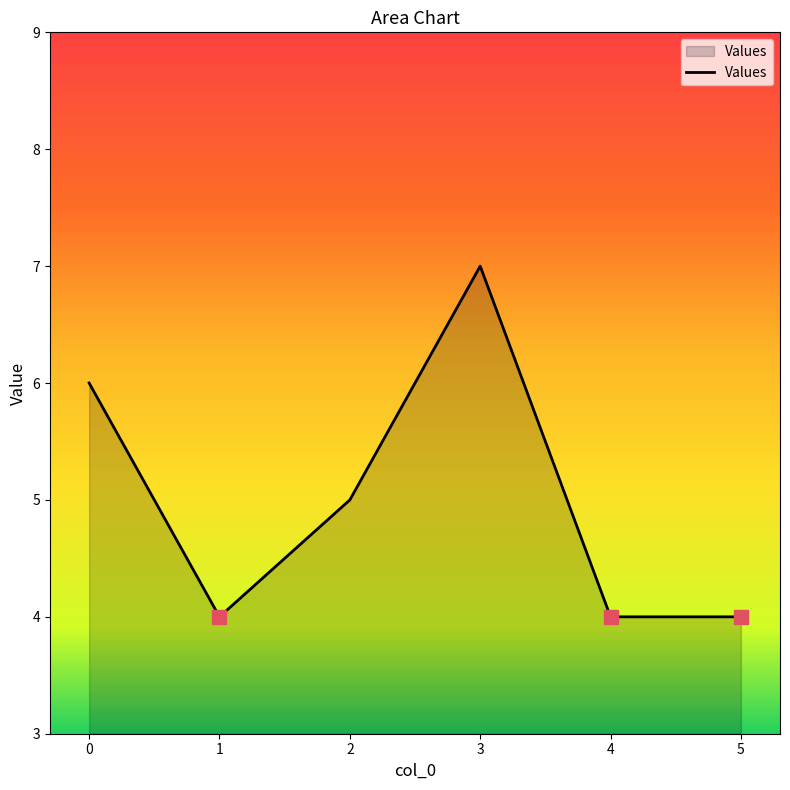

What is the change in value from 0 to 1?

-2